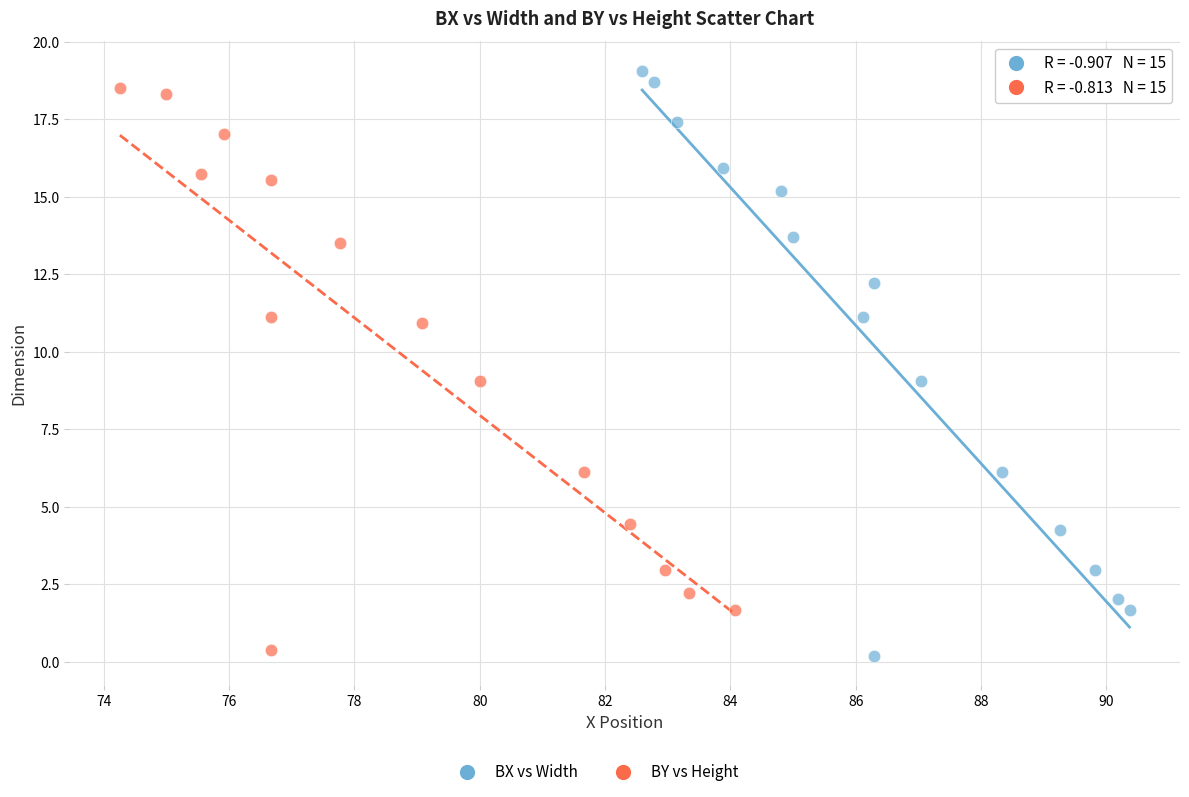

Which series contains the highest Y value?

BX vs Width